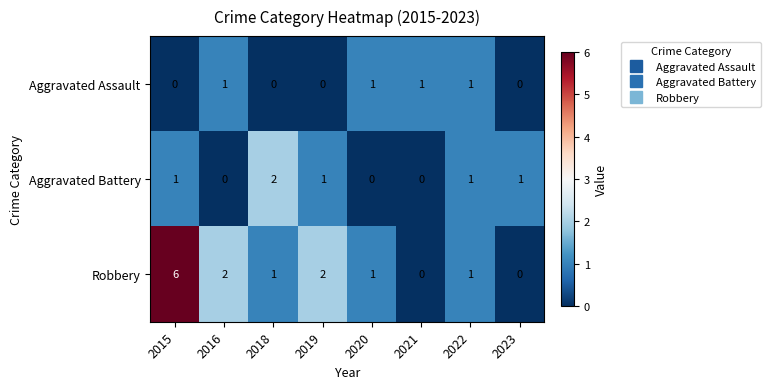

How many data points does each series have?

8